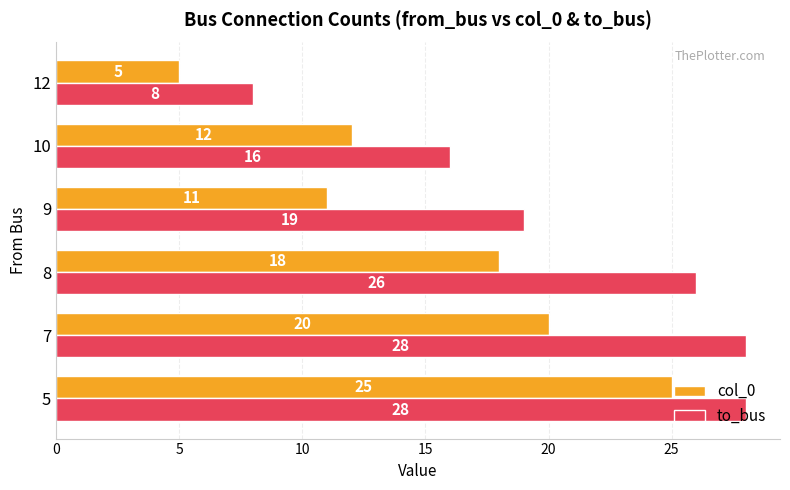

True or false: col_0 has a value of 11 at 9.

True